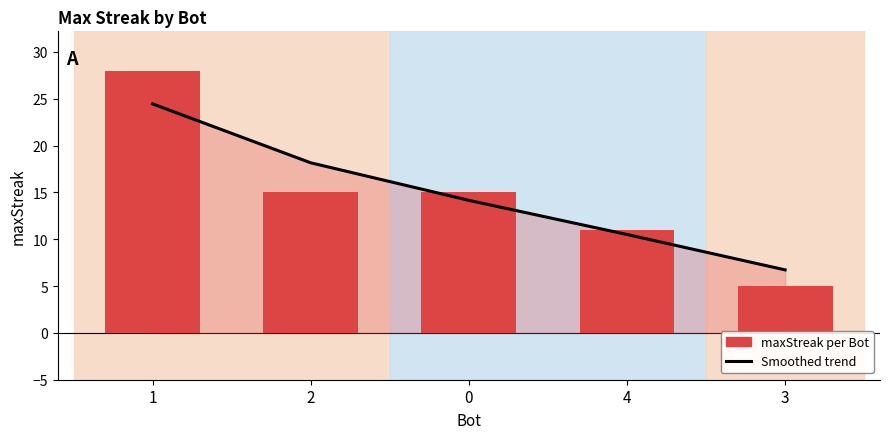

What is the sum of the Smoothed trend values at 0 and 3?

20.9